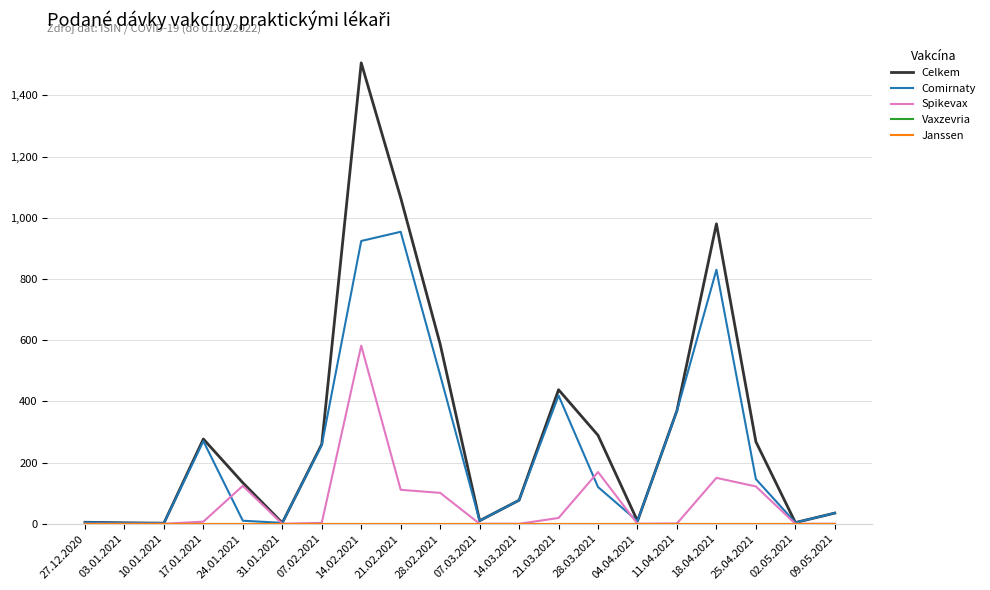

Which series has the largest total across all categories?

Celkem